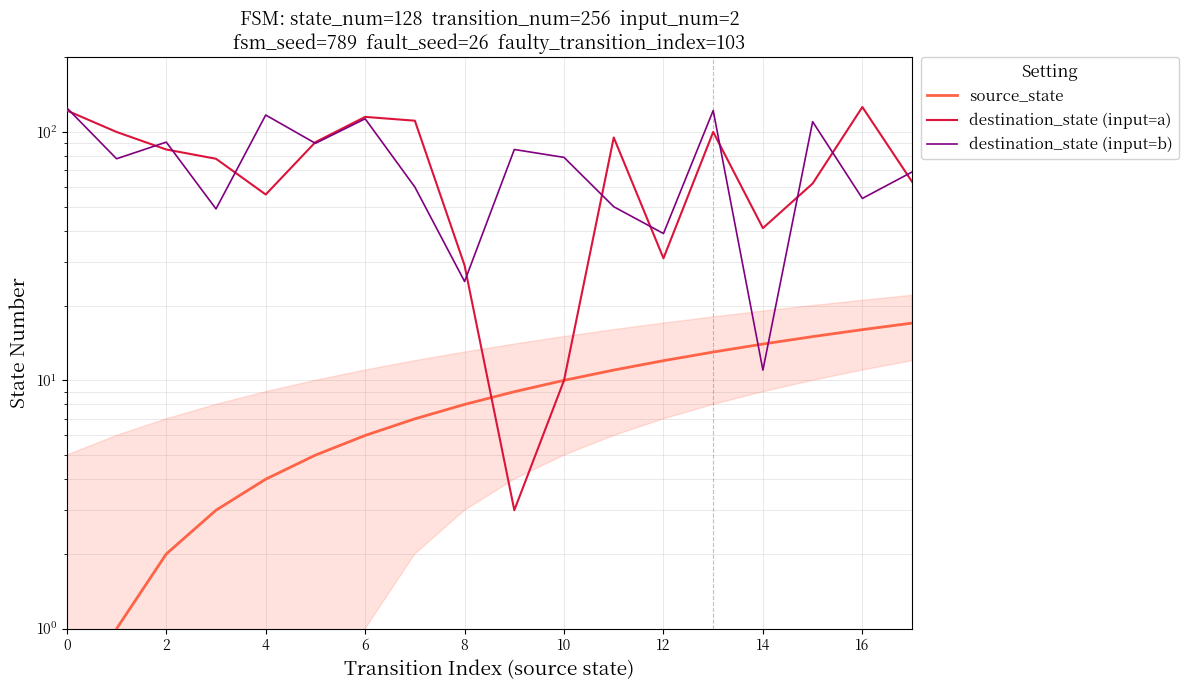

At which label does source_state reach its peak?

17